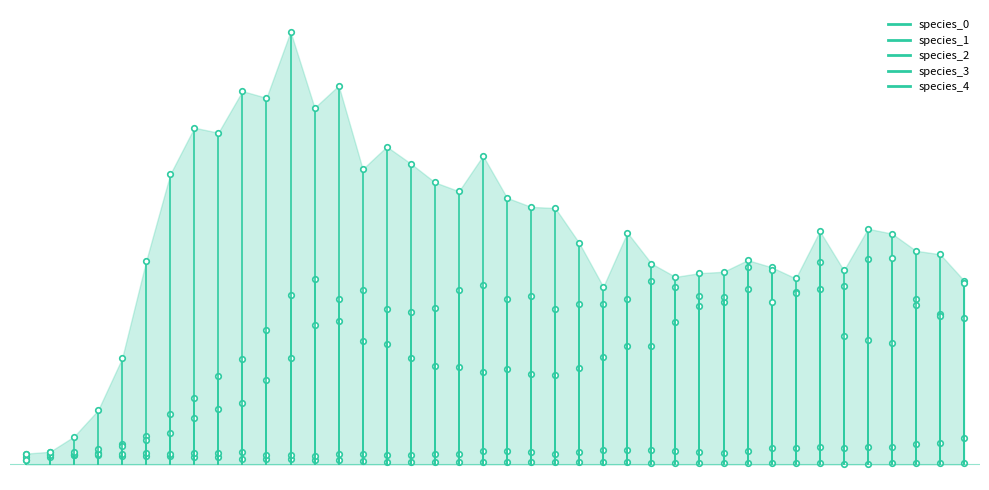

What are all the series names shown in the legend?

species_0, species_1, species_2, species_3, species_4